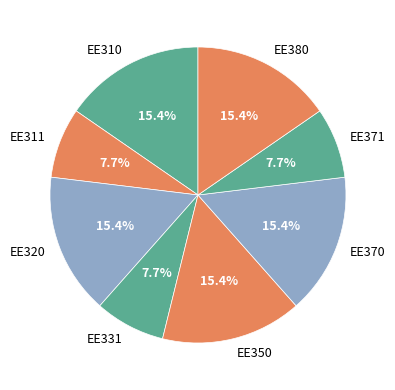

What is the ratio of the value at EE380 to the value at EE311?

2.0